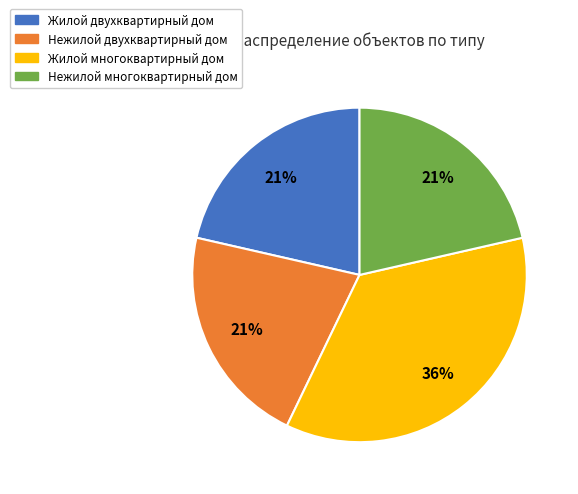

Which slice is the largest?

Жилой многоквартирный дом